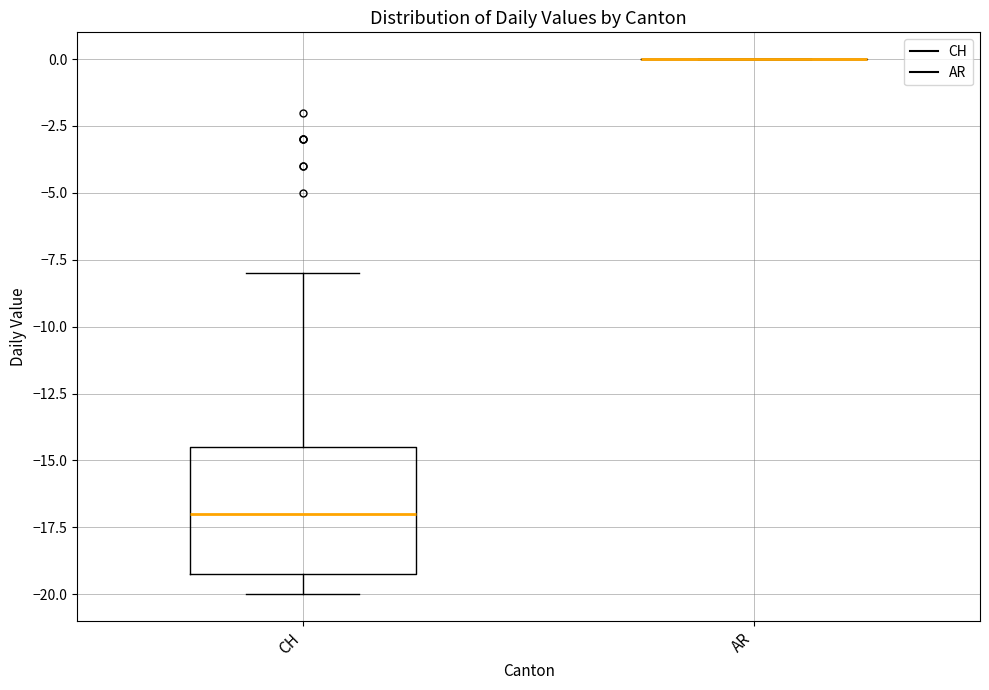

Which box is the tallest, from its lower edge to its upper edge?

CH